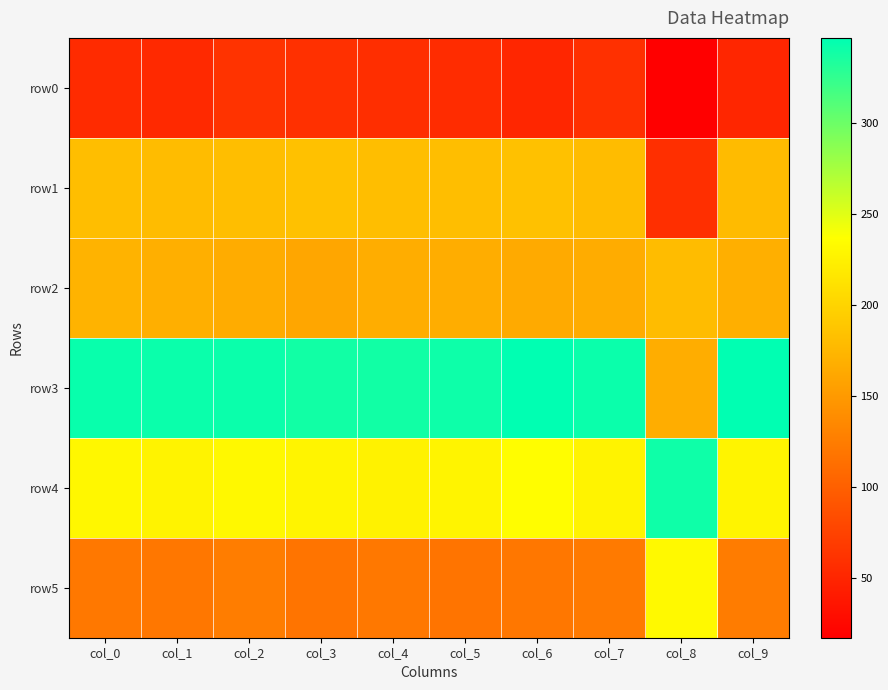

At which category does the chart reach its peak across all series?

col_6